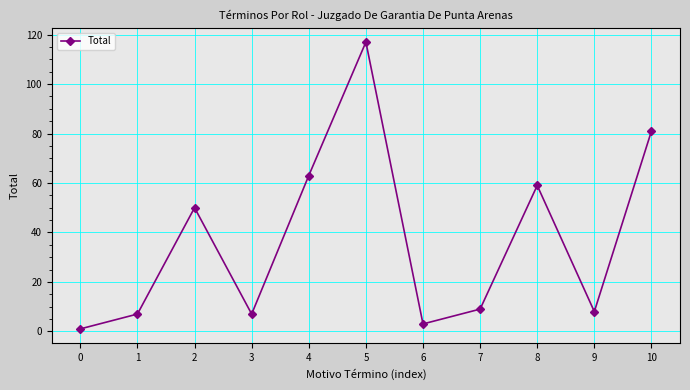

What is the change in value from 6 to 9?

+5